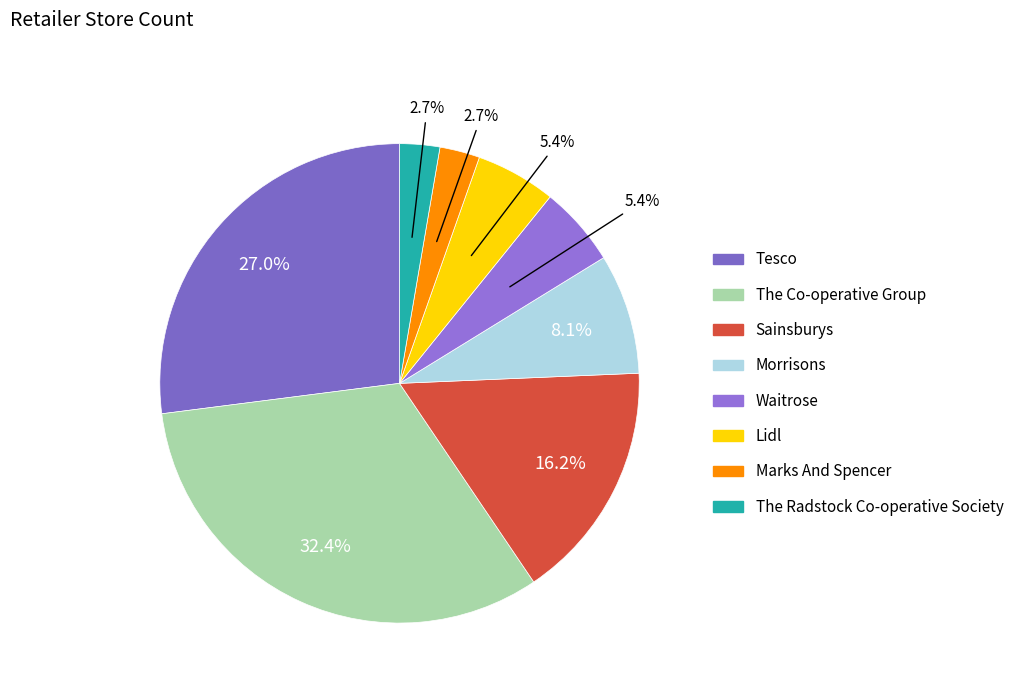

To the nearest percent, what is the combined percentage of The Radstock Co-operative Society and Lidl?

8%